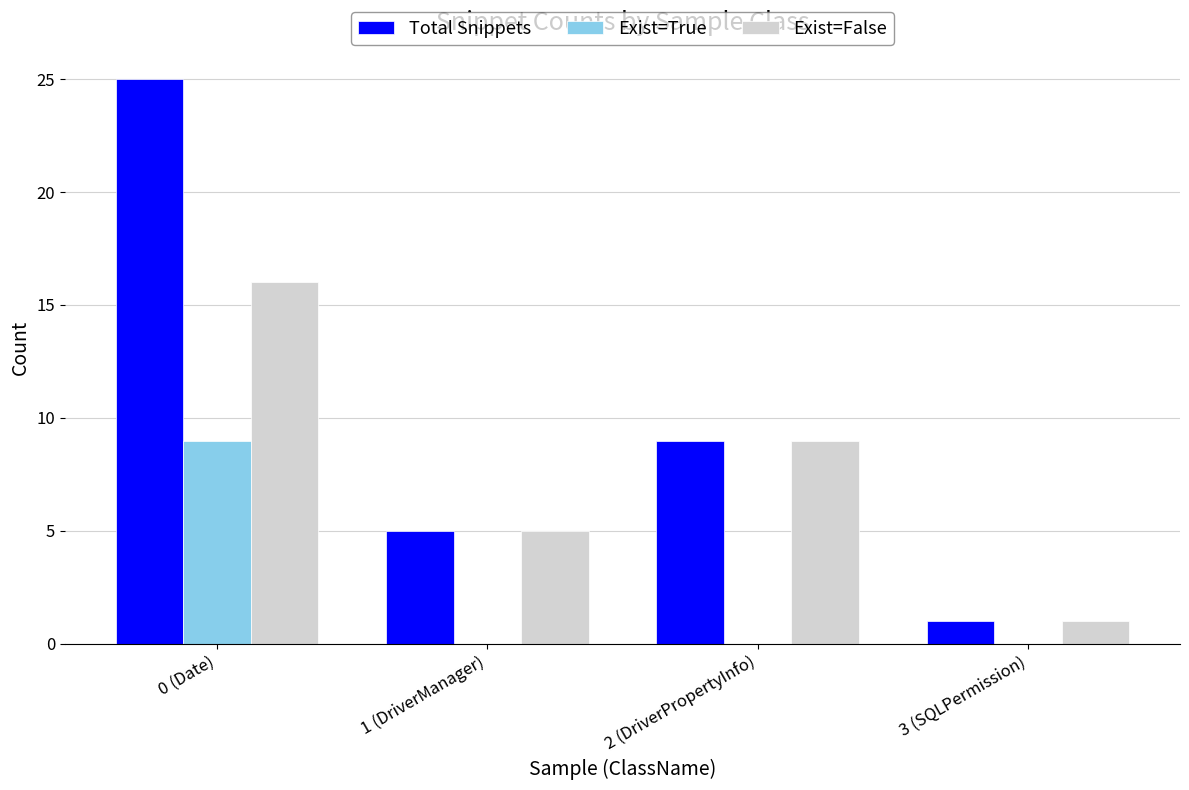

What is the maximum value shown in the chart?

25